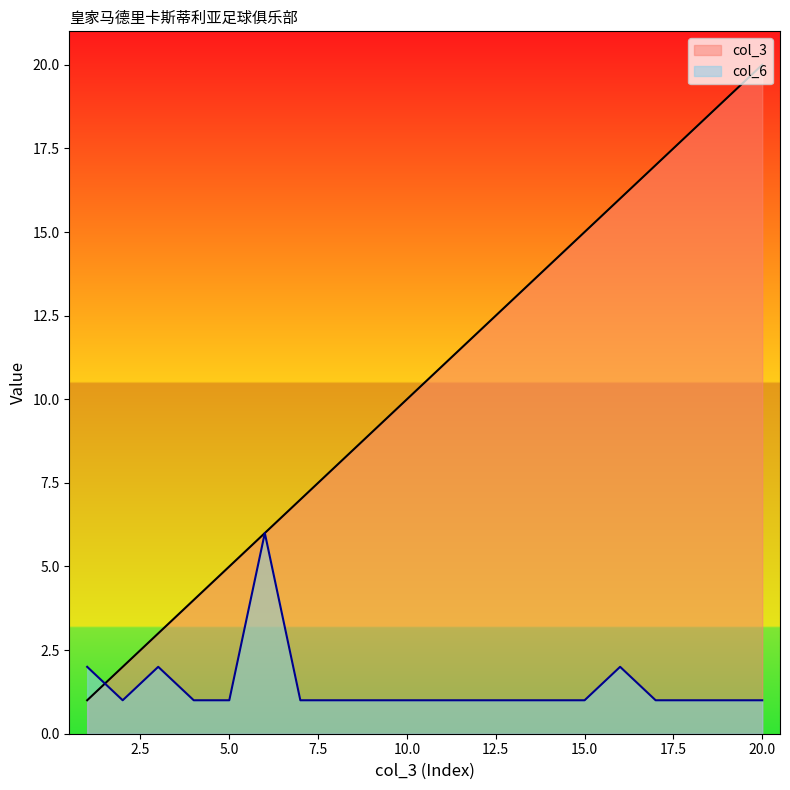

True or false: col_3 has a value of 6 at 13.

False